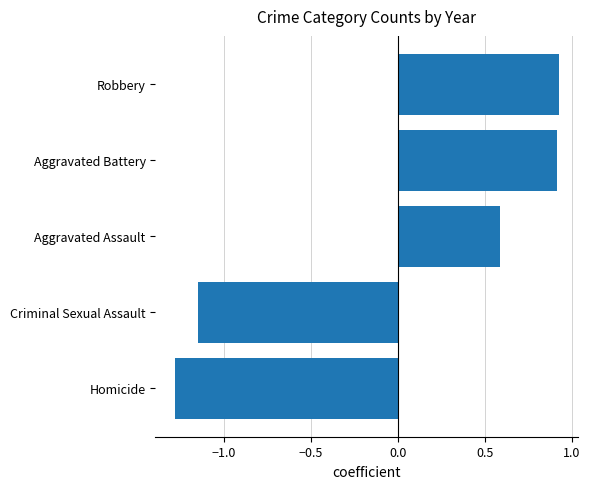

What is the minimum value shown in the chart?

-1.3